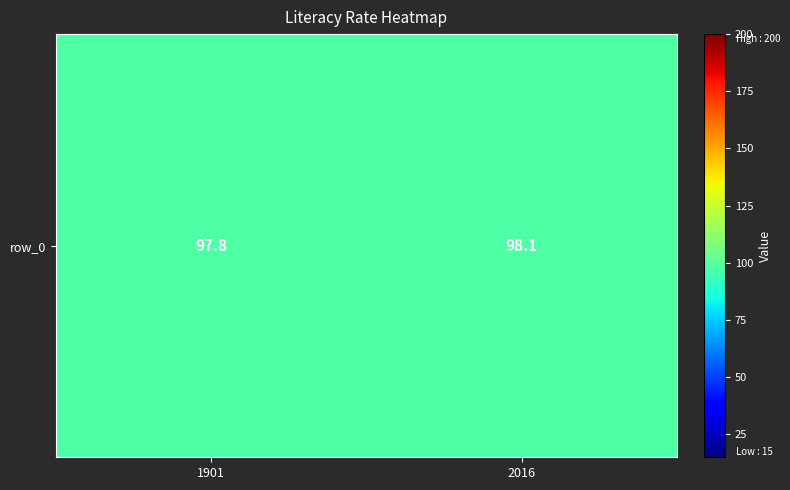

At which label is the value closest to 97?

1901